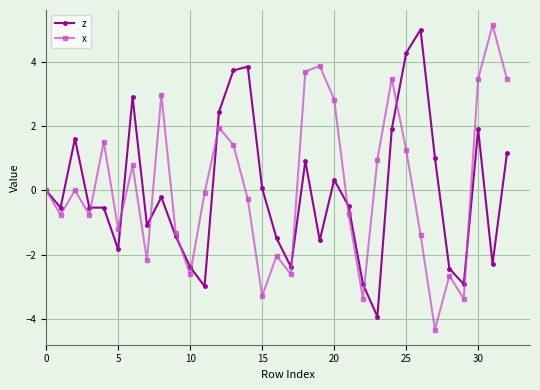

How many distinct data groups are displayed?

2